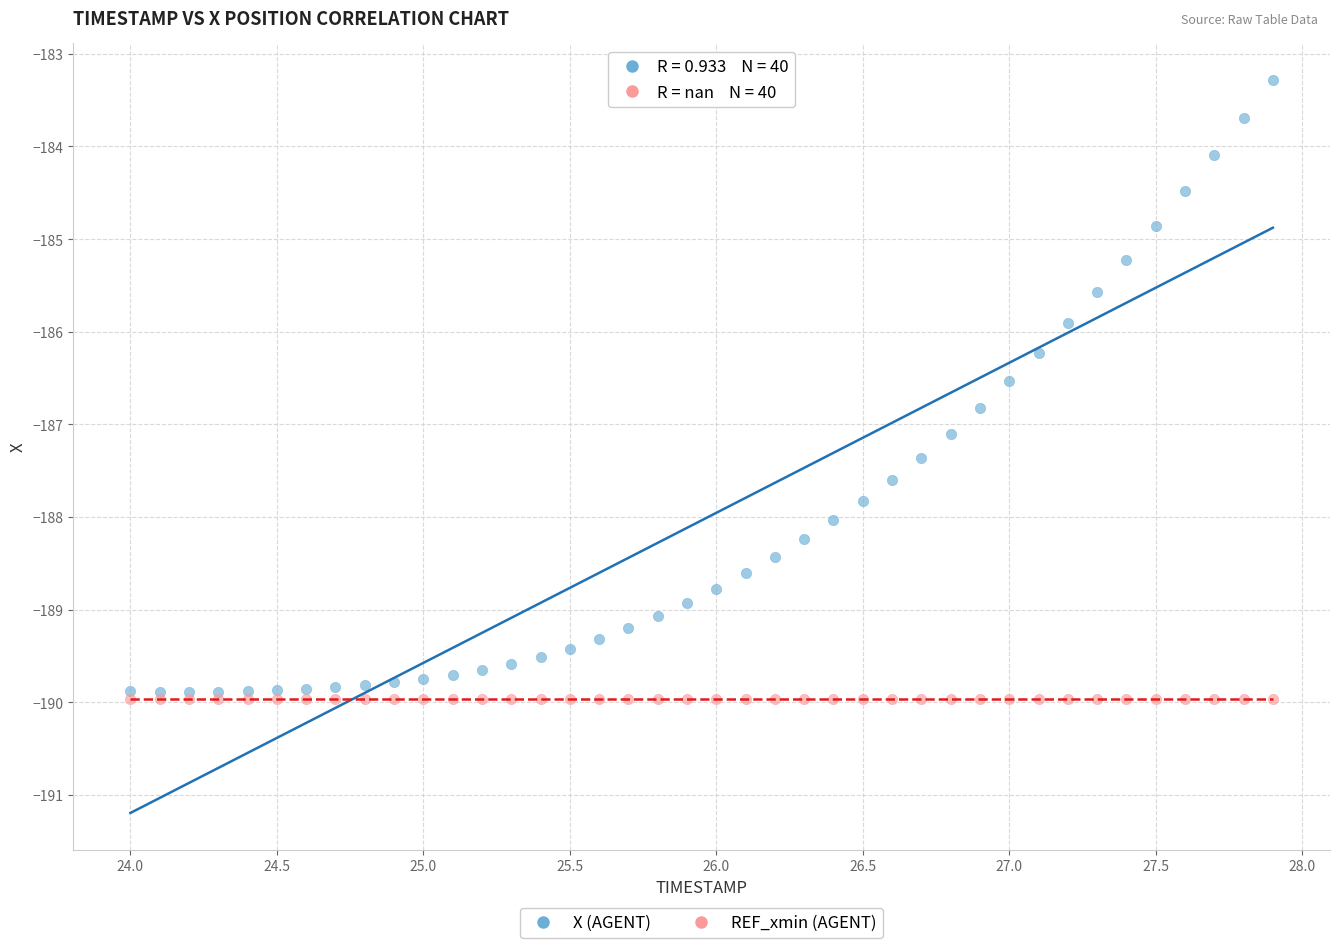

In the X (AGENT) series, what Y value is closest to -186?

-185.9